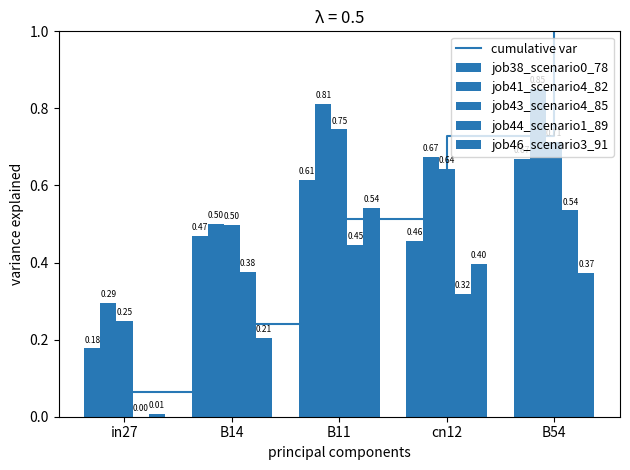

At which label is cumulative var closest to 0?

in27